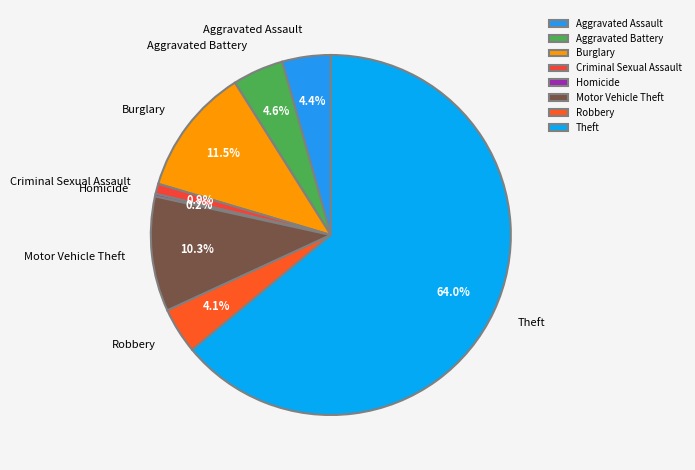

What is the ratio of the value at Aggravated Battery to the value at Motor Vehicle Theft?

0.4